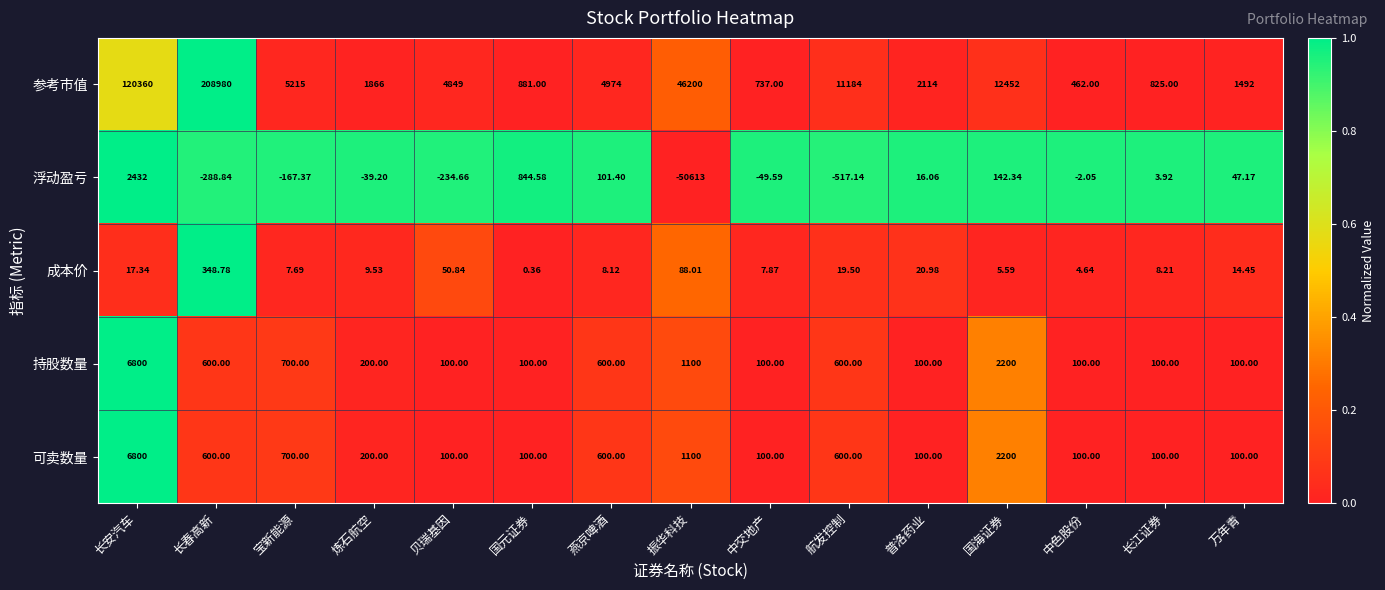

At which category is the sum across all series the highest?

长春高新